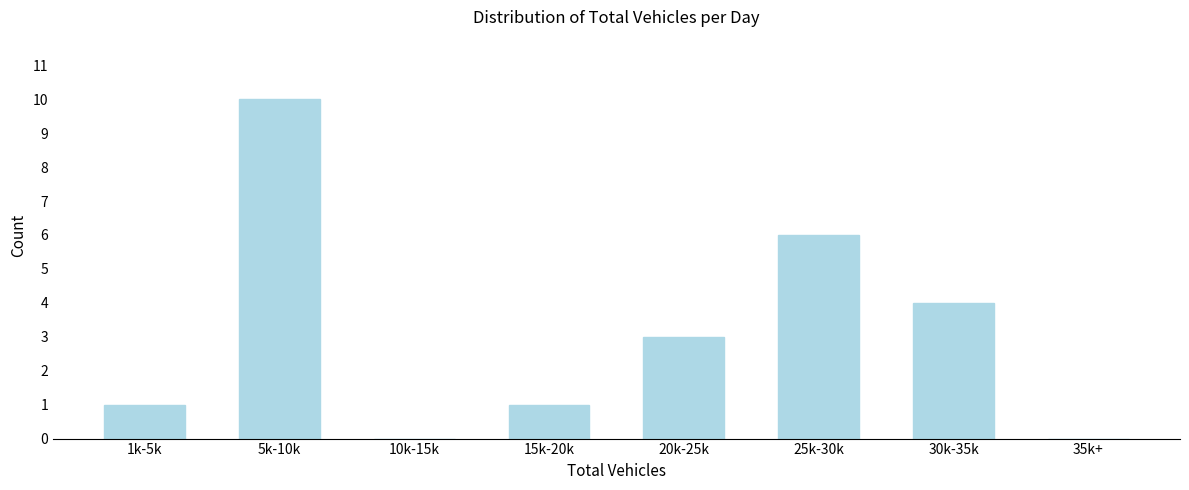

Reading right to left, transcribe all the data shown in this chart.

35k+=0	30k-35k=4	25k-30k=6	20k-25k=3	15k-20k=1	10k-15k=0	5k-10k=10	1k-5k=1